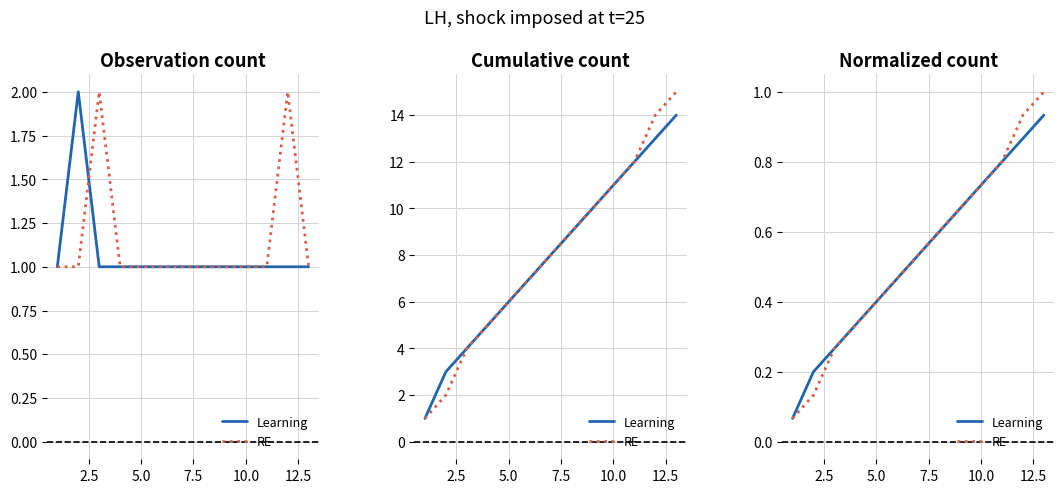

What is the lowest value of the RE series?

0.1